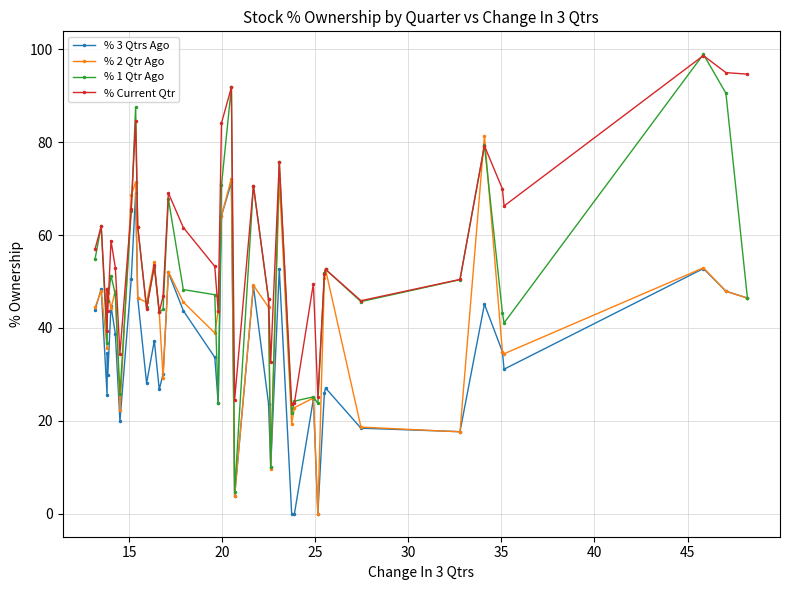

Rank the series by their average value, from lowest to highest.

% 3 Qtrs Ago, % 2 Qtr Ago, % 1 Qtr Ago, % Current Qtr